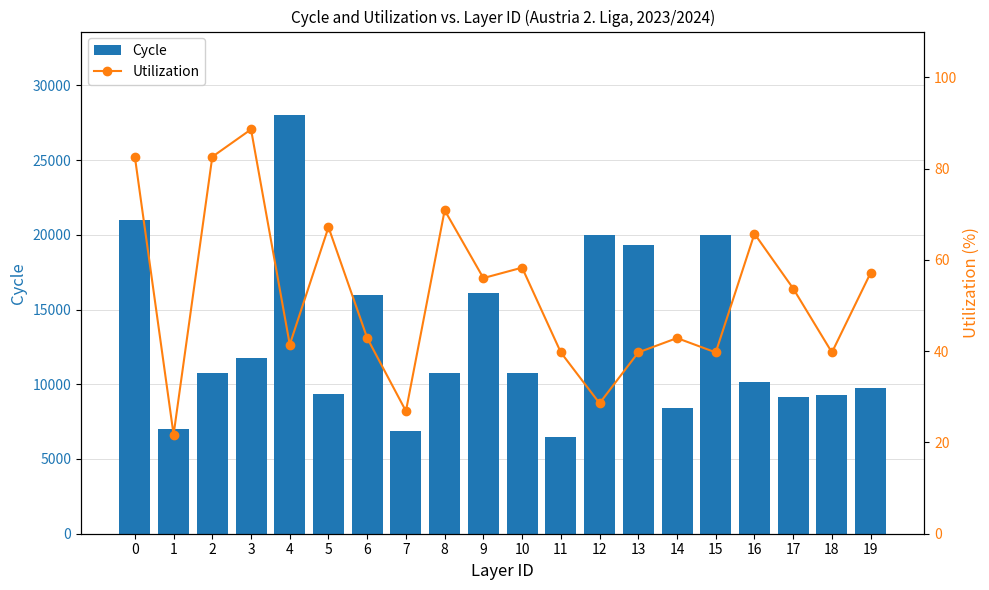

At which label is Cycle closest to 17250?

9